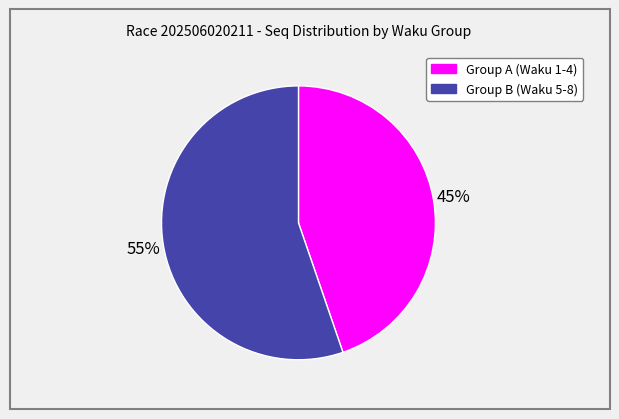

To the nearest percent, what is the average slice percentage?

50%